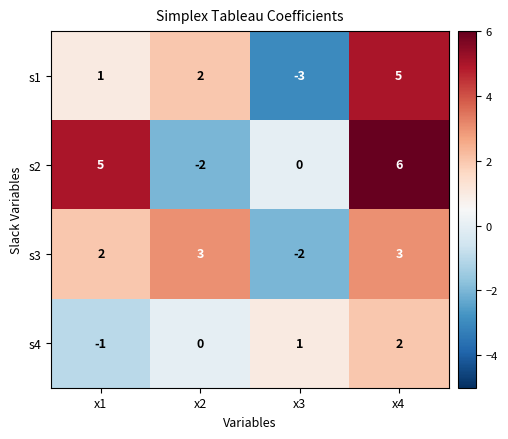

Reading left to right, list all the values displayed in this chart.

s1: x1=1	x2=2	x3=-3	x4=5
s2: x1=5	x2=-2	x3=0	x4=6
s3: x1=2	x2=3	x3=-2	x4=3
s4: x1=-1	x2=0	x3=1	x4=2